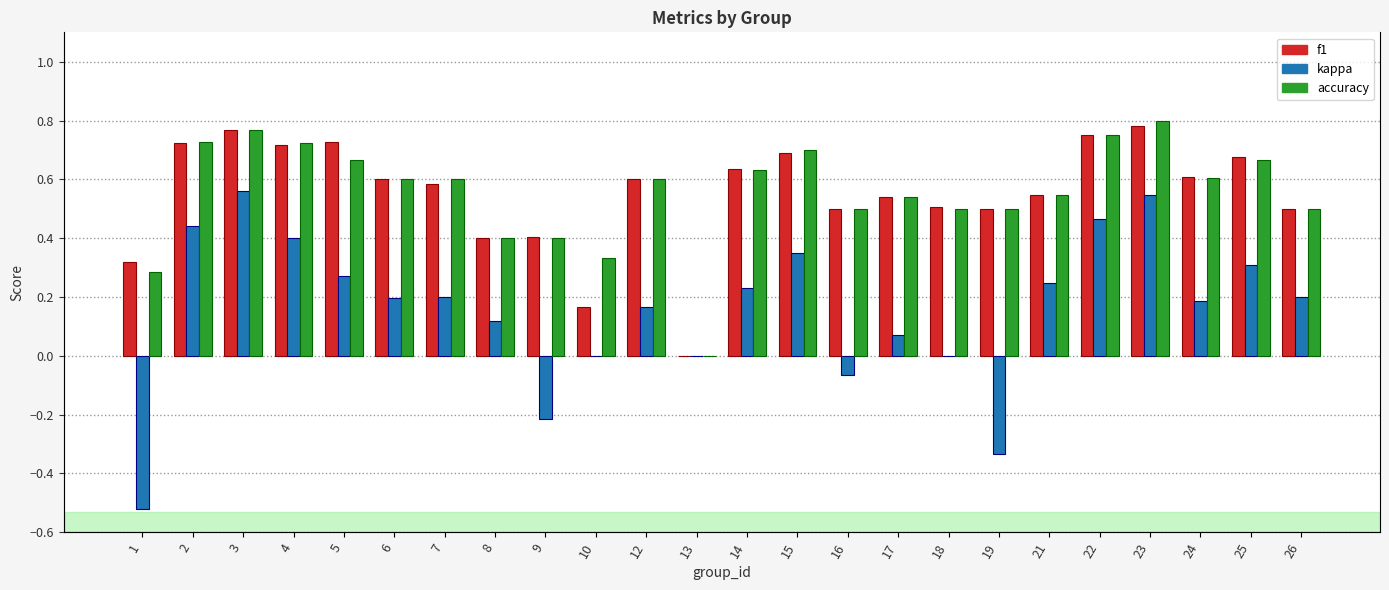

True or false: accuracy has a value of 0.5 at 26.

True